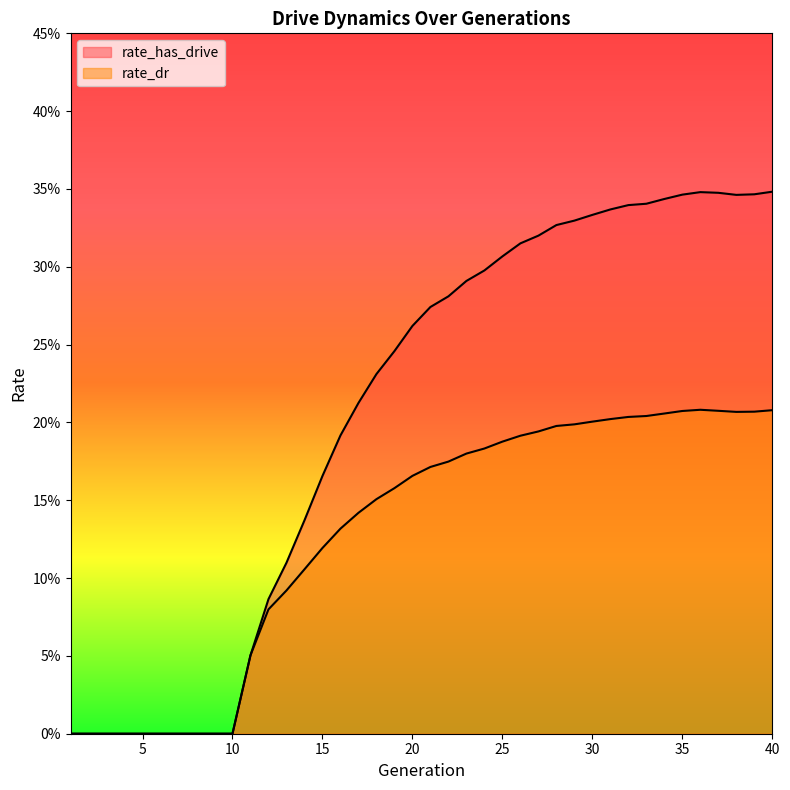

Which series has the largest range (max minus min)?

rate_has_drive